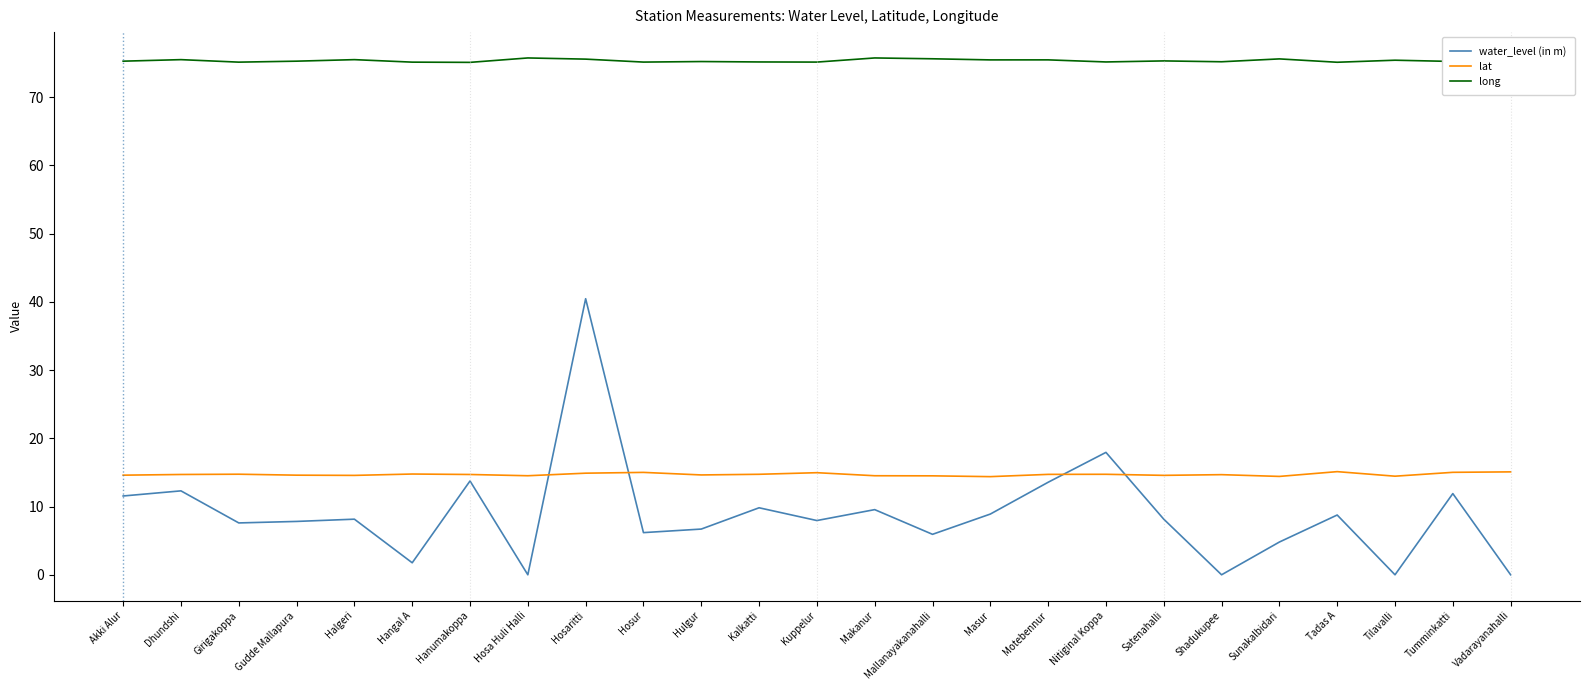

At Hulgur, list the series in order from smallest to largest.

water_level (in m), lat, long